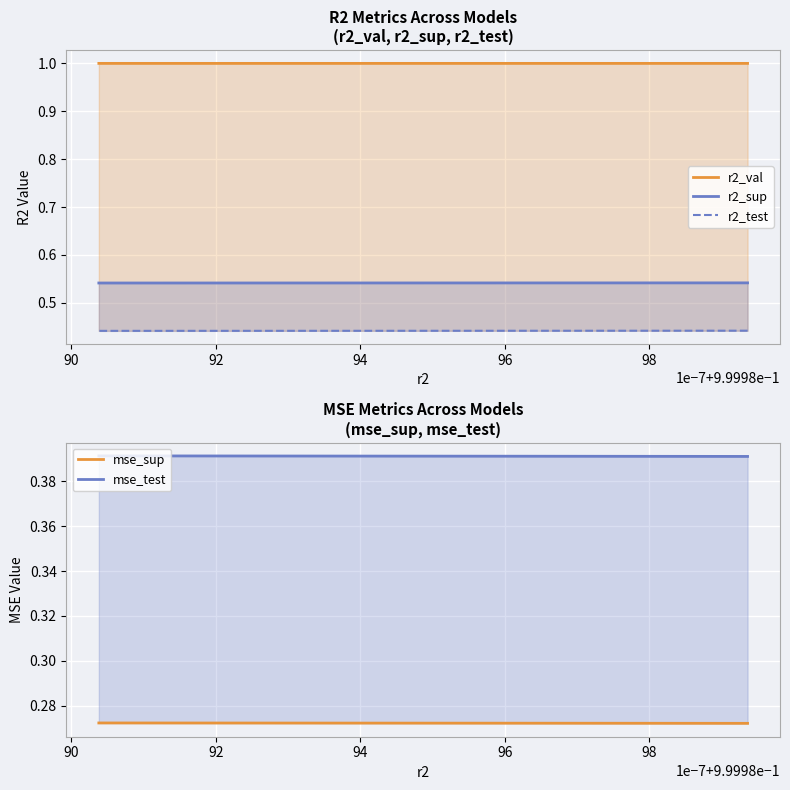

What is the value of the mse_sup point at the 8th from the left?

0.3